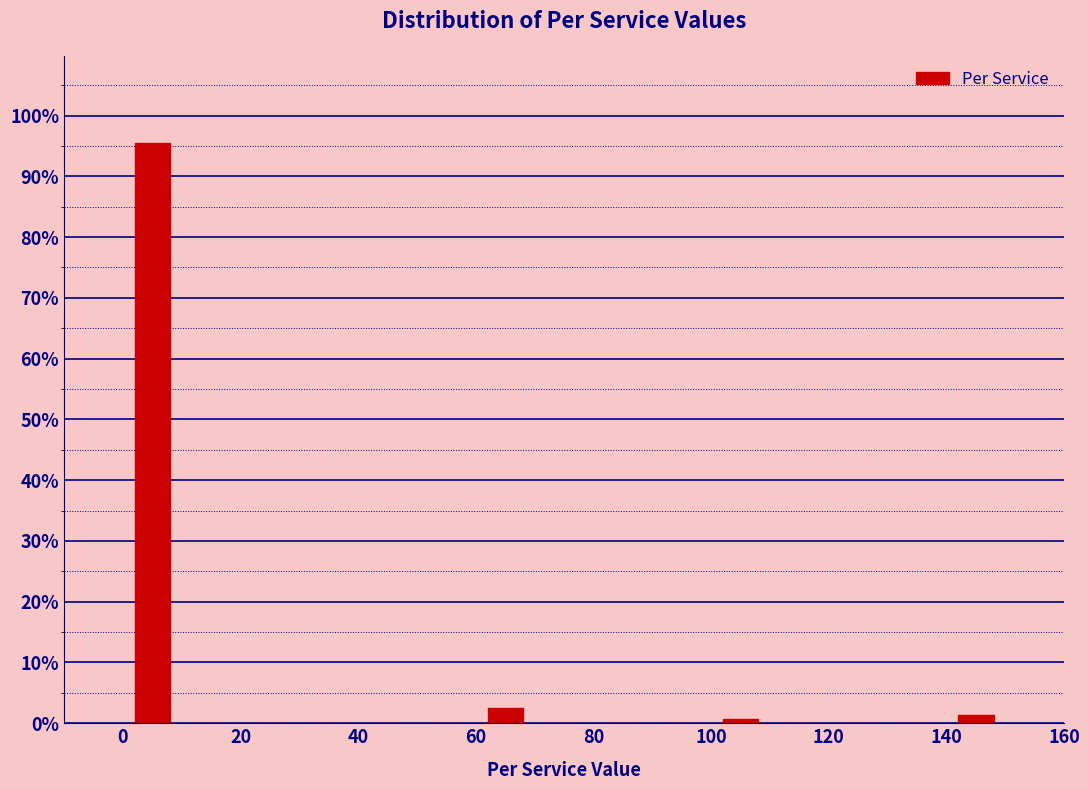

What is the height of the bar covering 0 to 10 on the x-axis? The values are not printed on the chart, so give them approximately, as read against the axis.

96